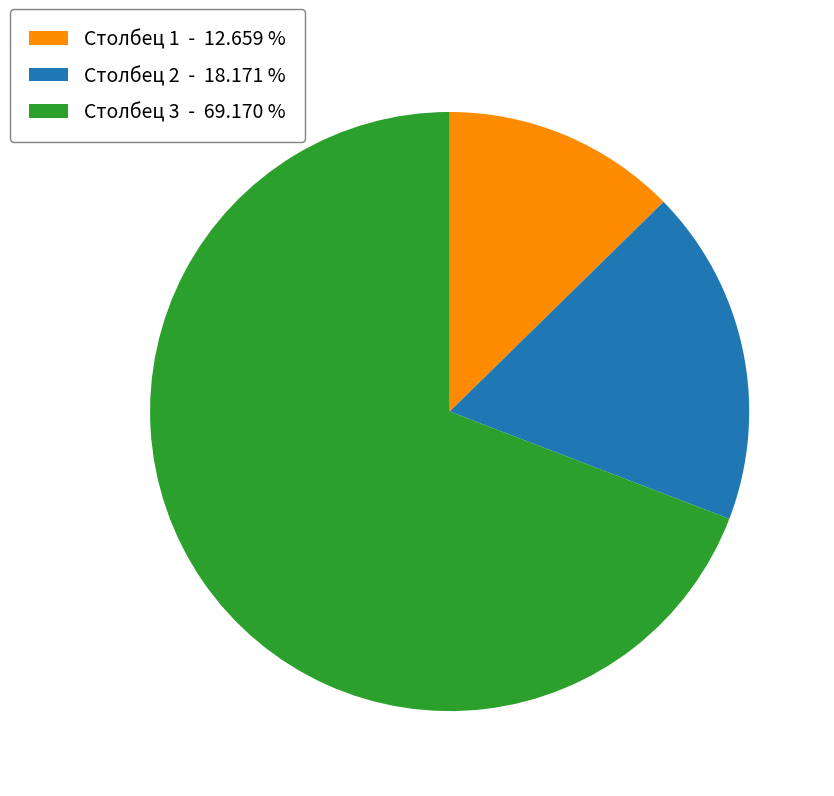

The Столбец 2 slice represents 18% of the pie. True or false?

True